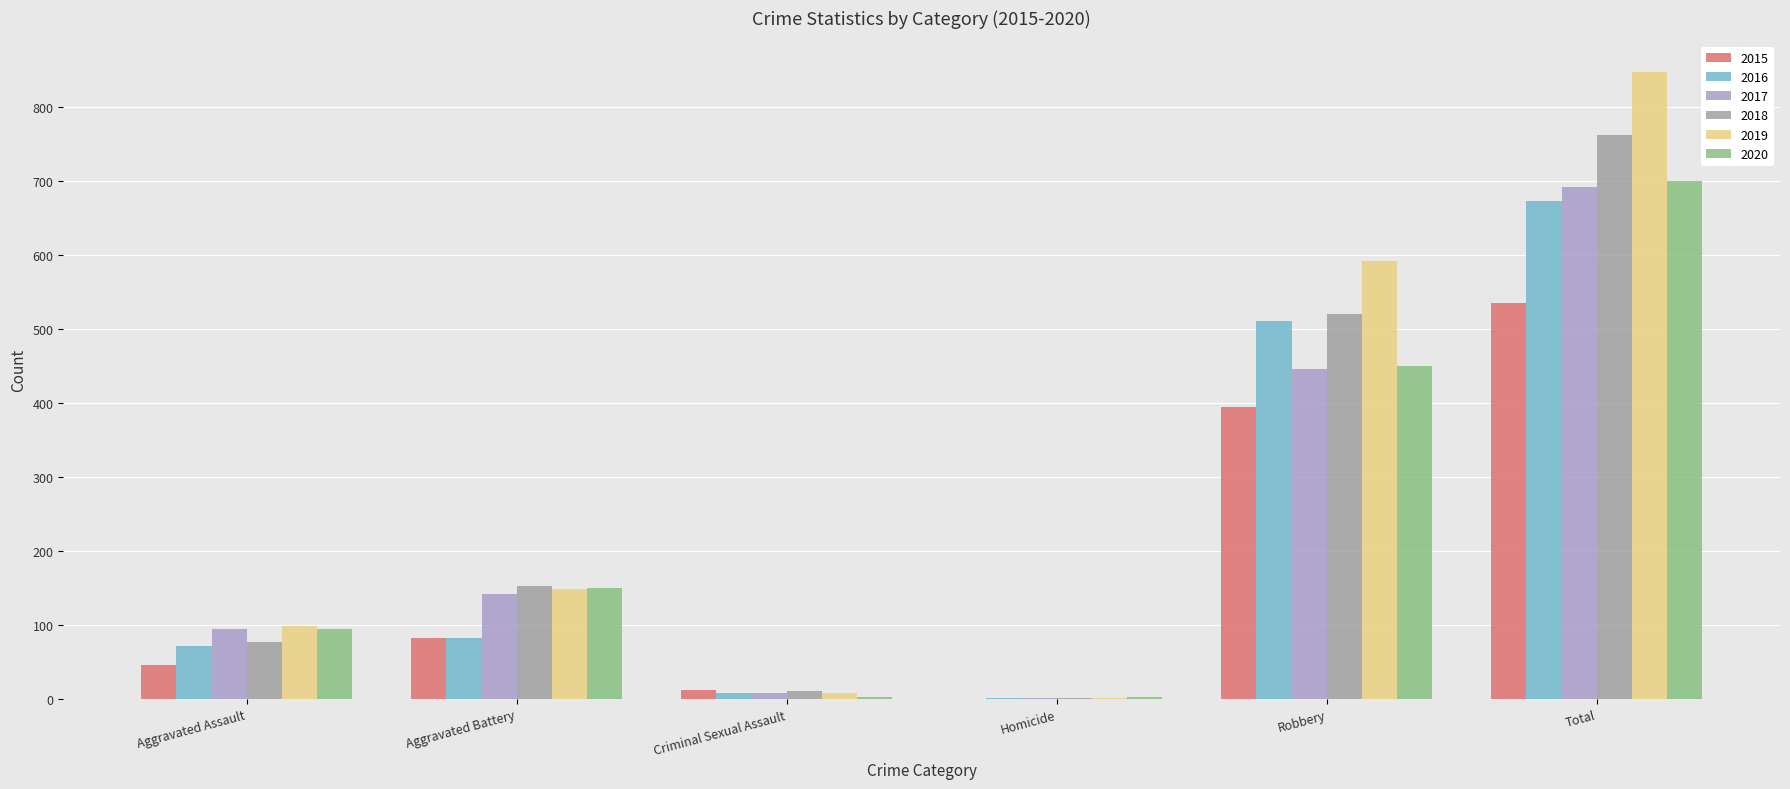

How many data points does each series have?

6